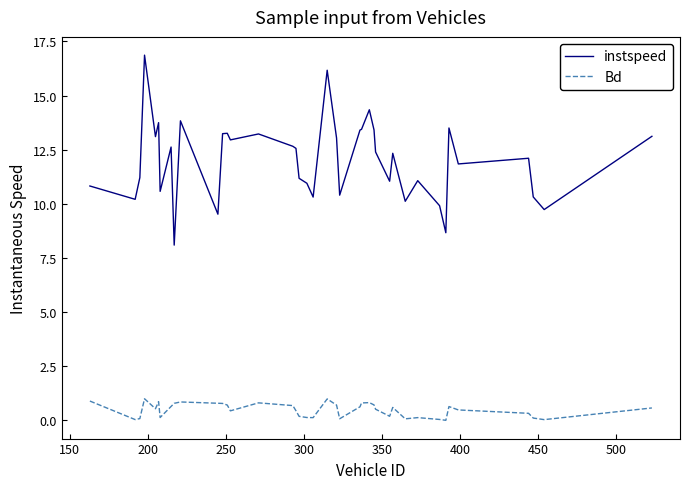

Is this an area chart (filled region under the line)?

No